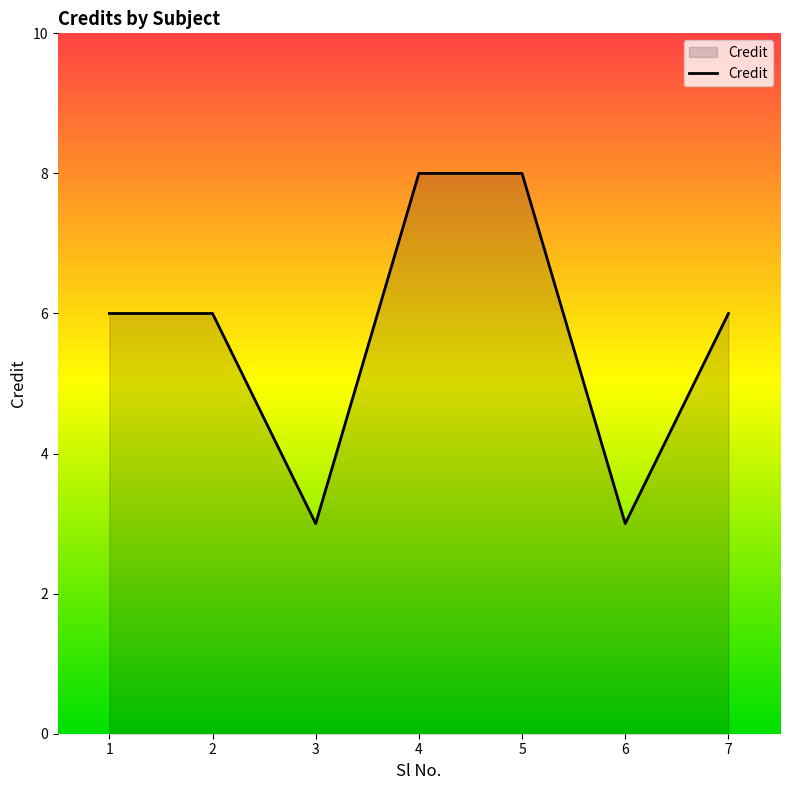

Reading right to left, transcribe all the data shown in this chart.

6	3	8	8	3	6	6